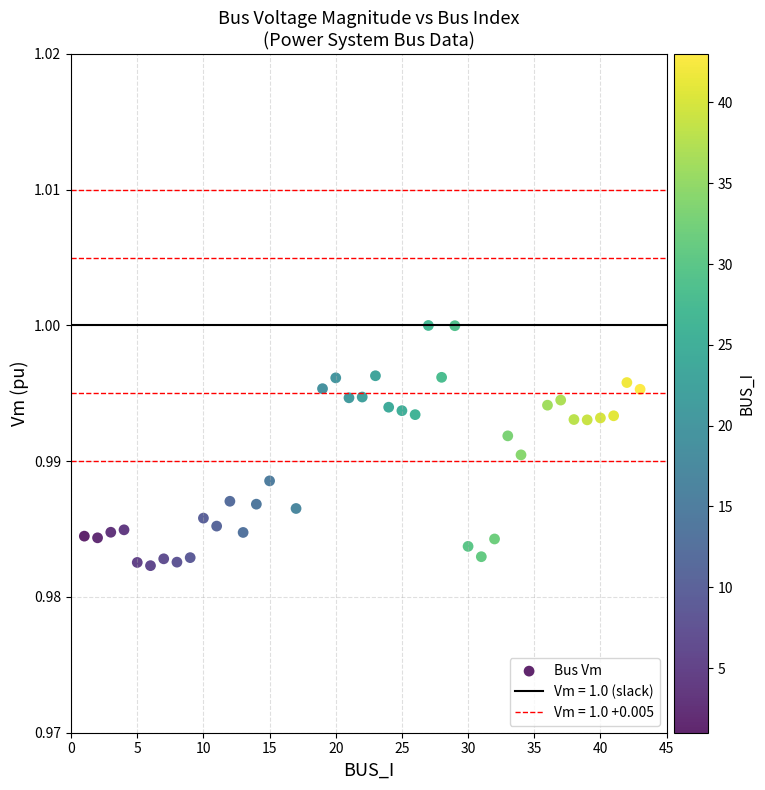

What is the range of X values (max minus min)?

42.0